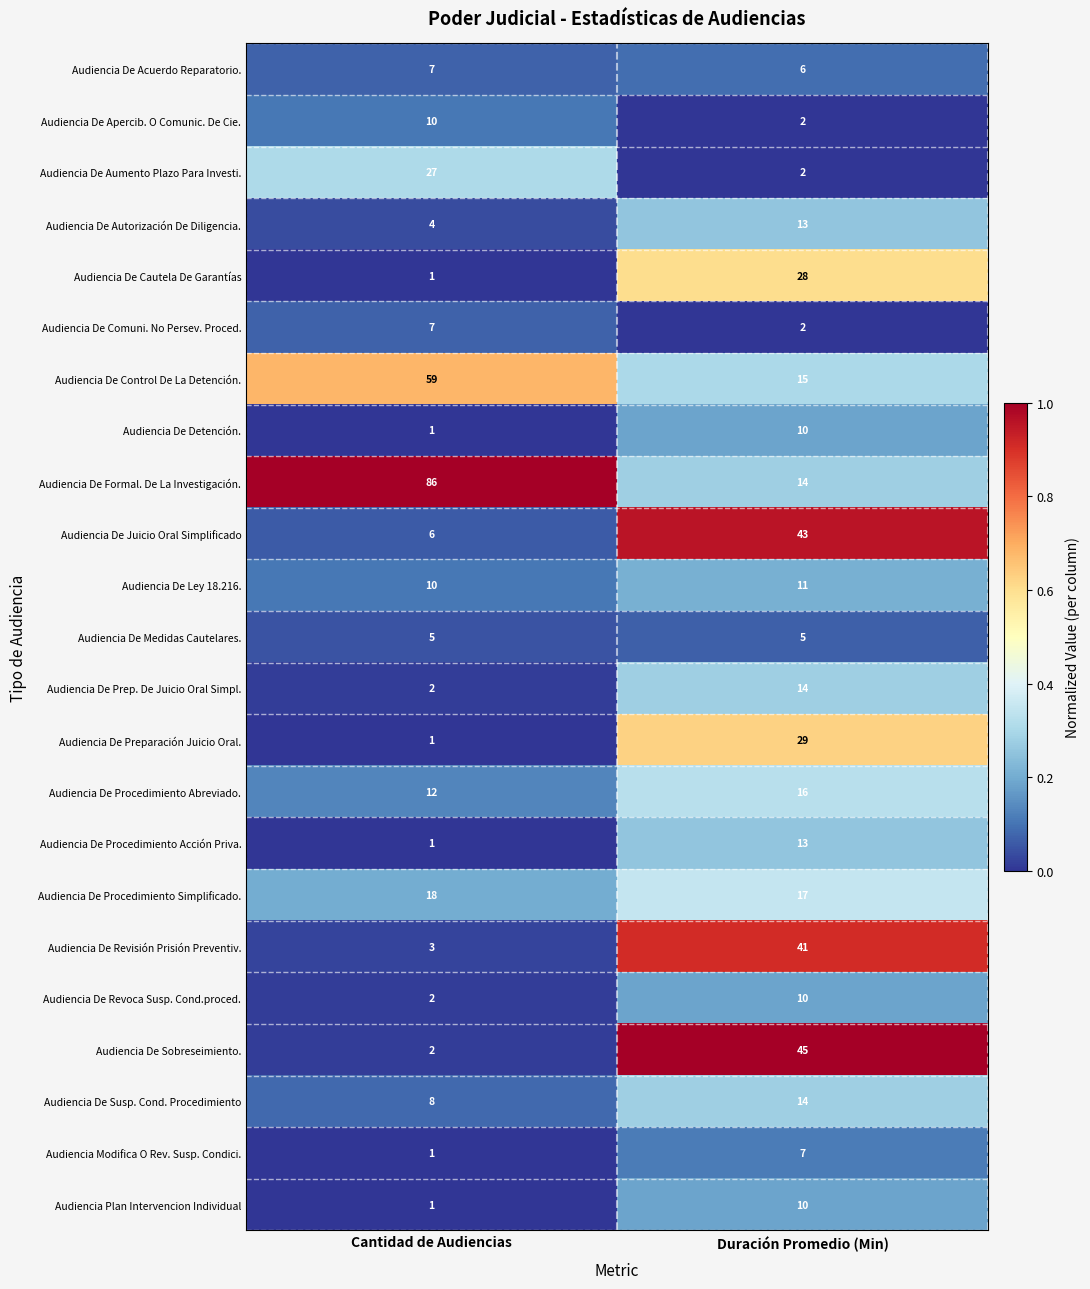

What is the approximate value of Audiencia Modifica O Rev. Susp. Condici. at Duración Promedio (Min)?

7